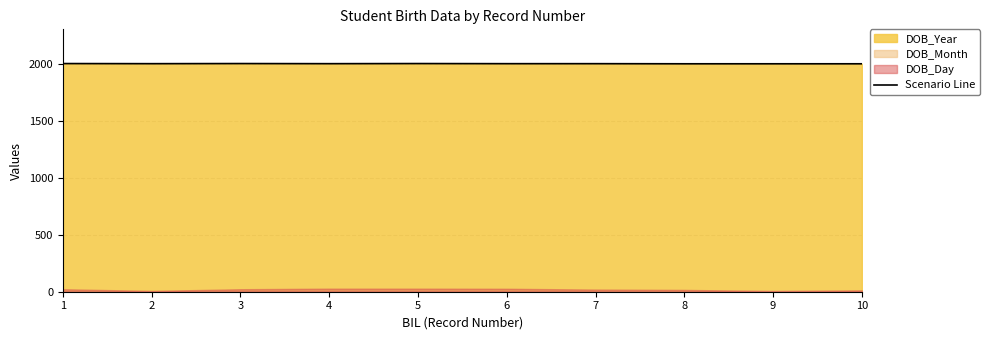

What is the ratio of the value at 7 to the value at 4?

1.0